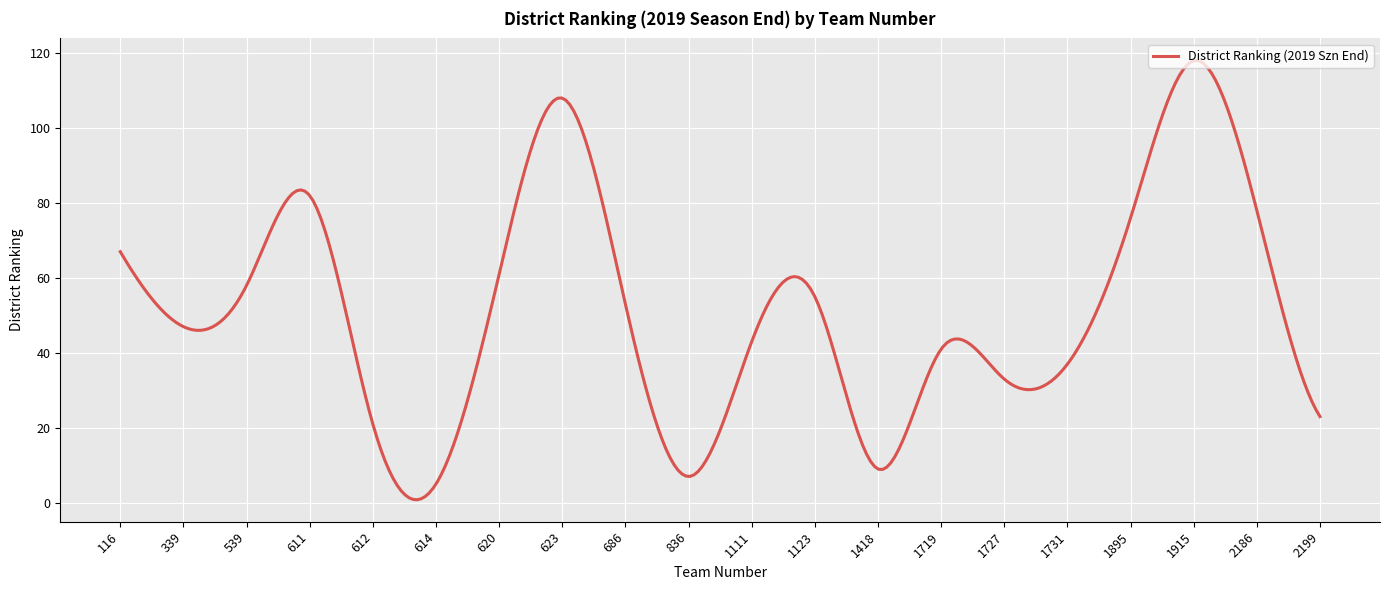

What is the greatest value displayed?

118.1